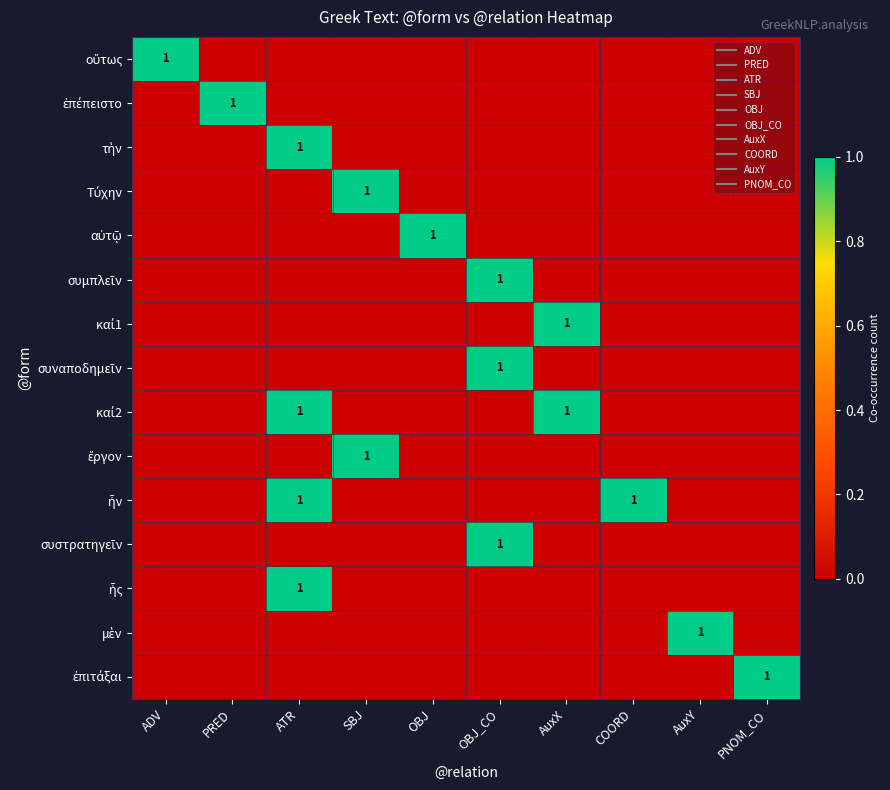

What is the maximum value for ἦν?

1